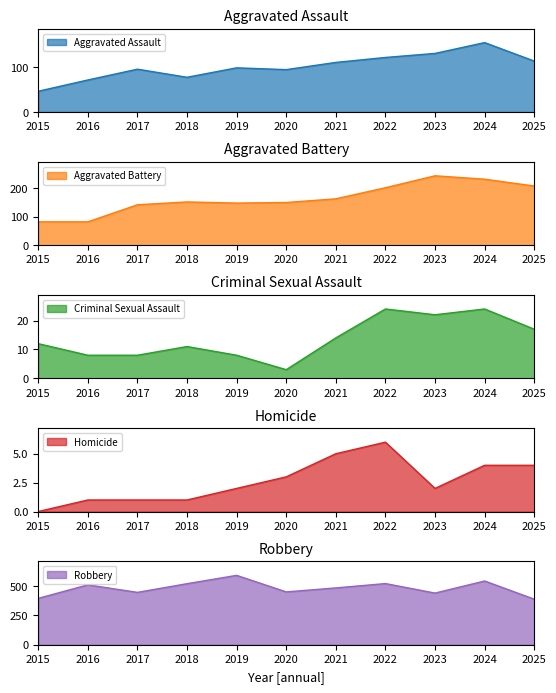

True or false: Criminal Sexual Assault and Aggravated Assault cross at least once.

False